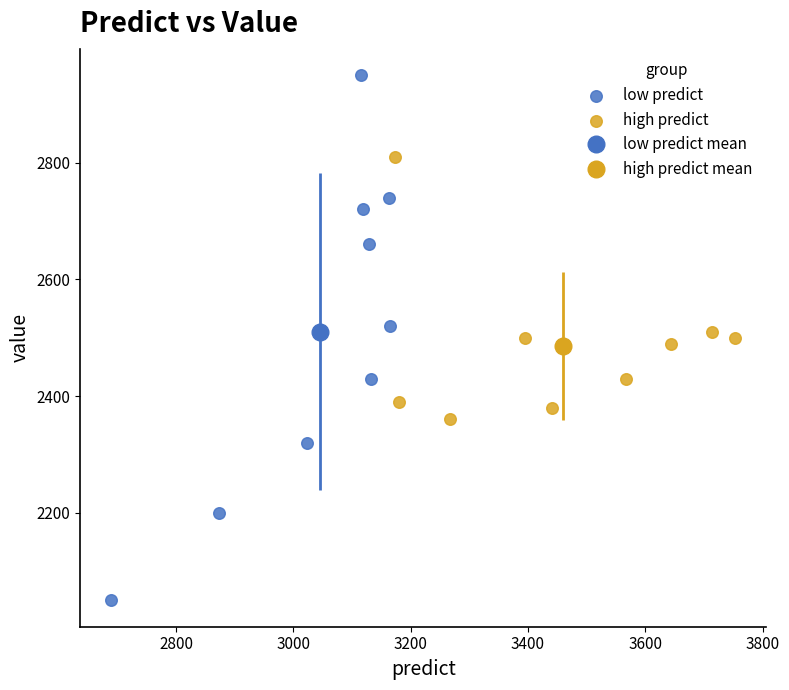

Which series contains the lowest Y value?

low predict